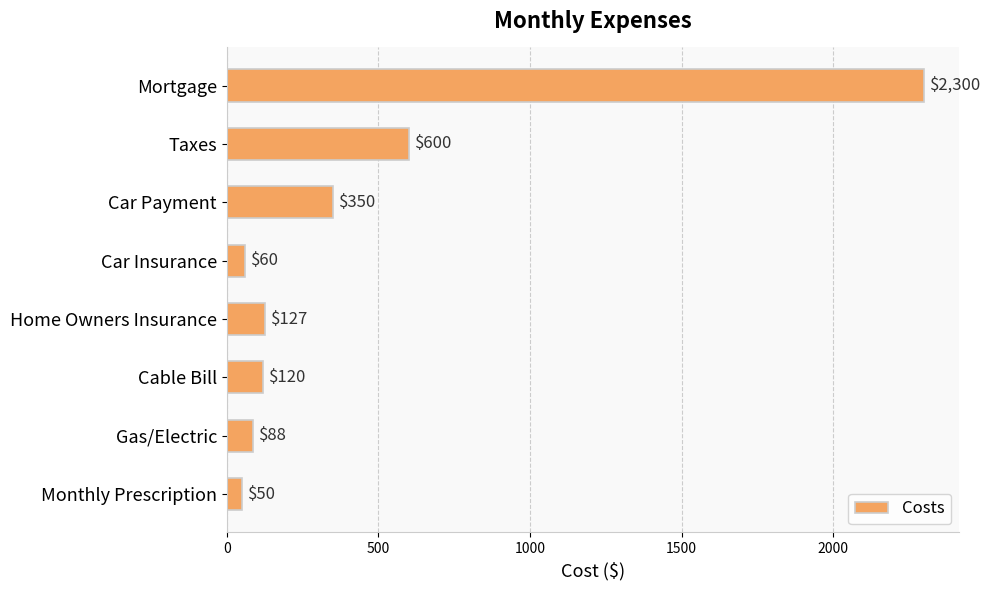

What is the value of the 4th bar from the top?

60